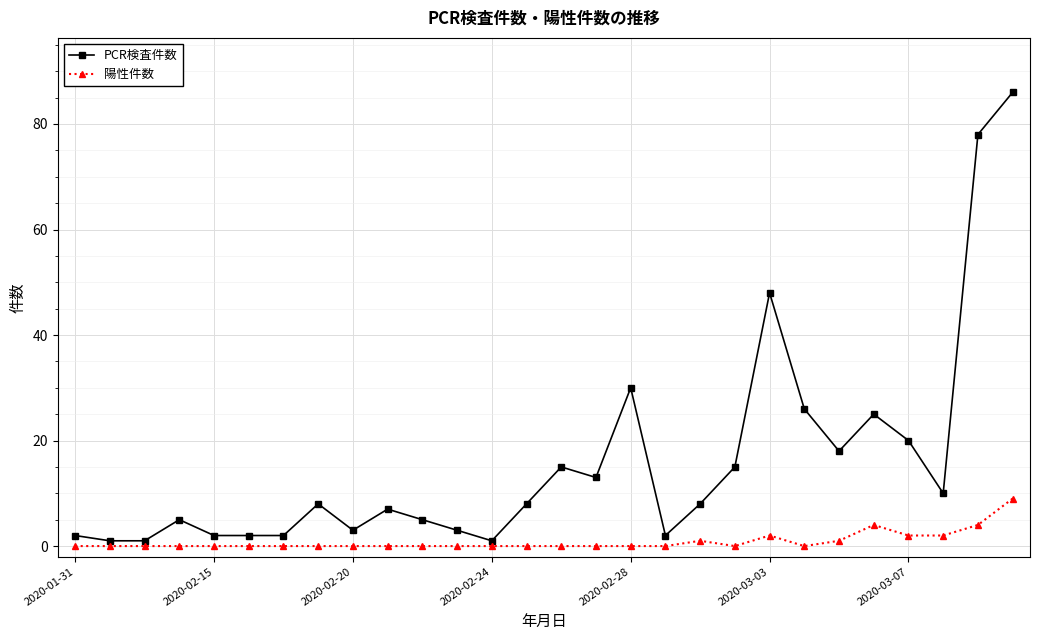

Which series has the largest total across all categories?

PCR検査件数